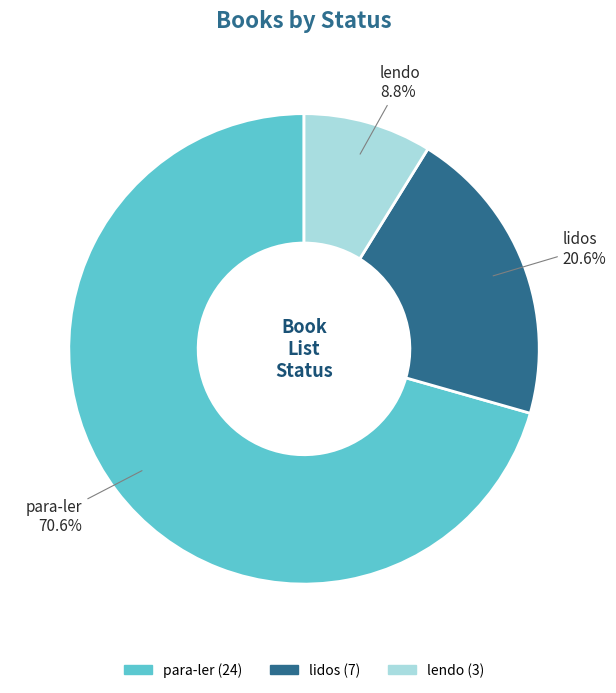

Rank the categories by value from highest to lowest.

para-ler, lidos, lendo